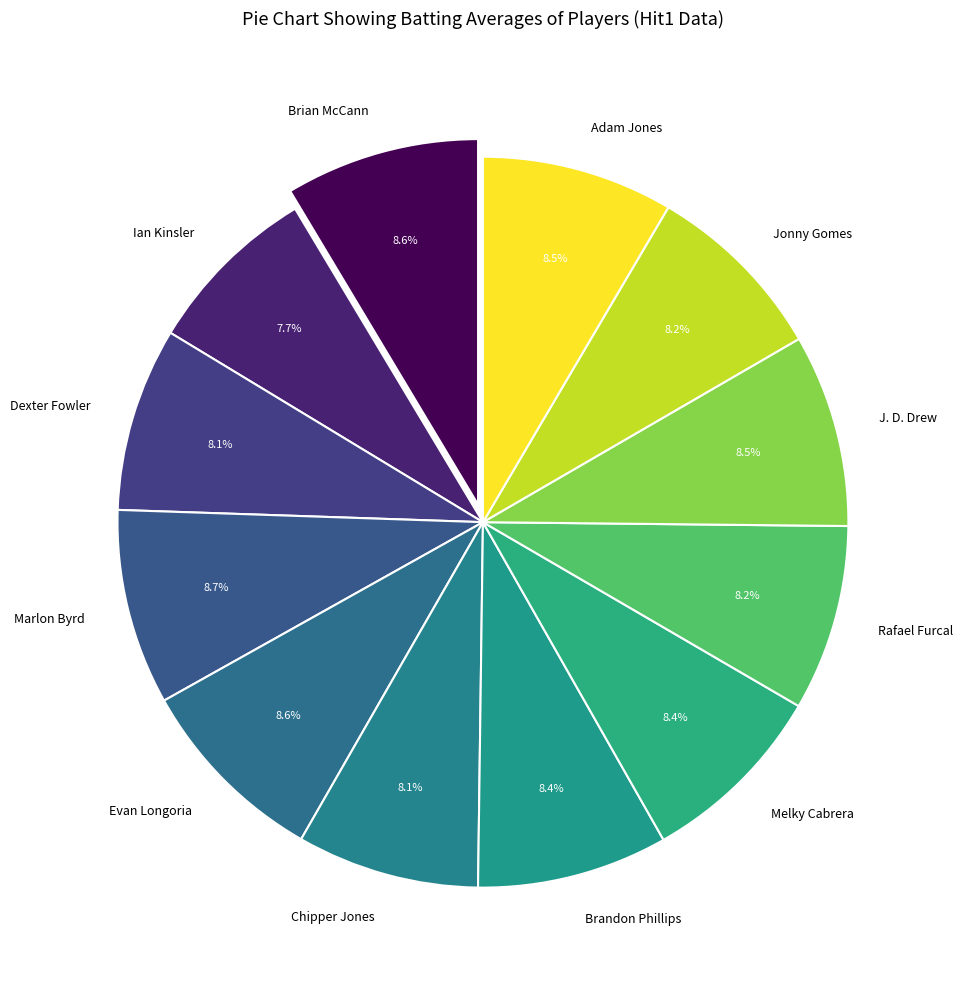

Do Dexter Fowler and Marlon Byrd together represent more than half of the pie?

No